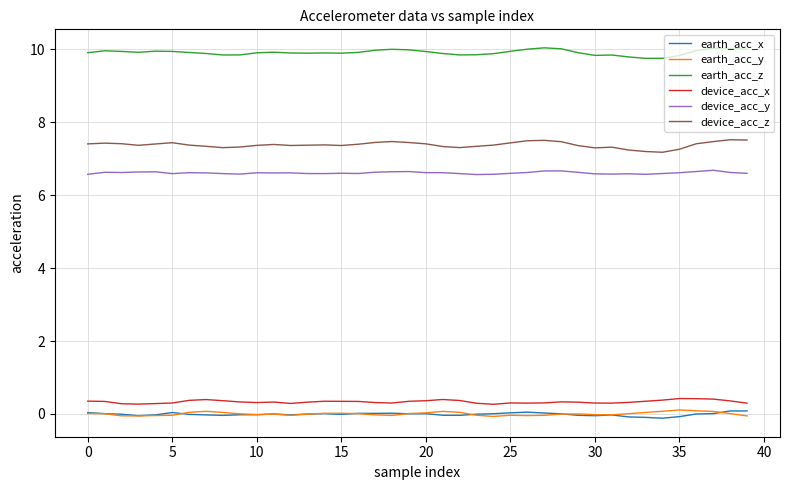

At how many categories does at least one series exceed 3?

40